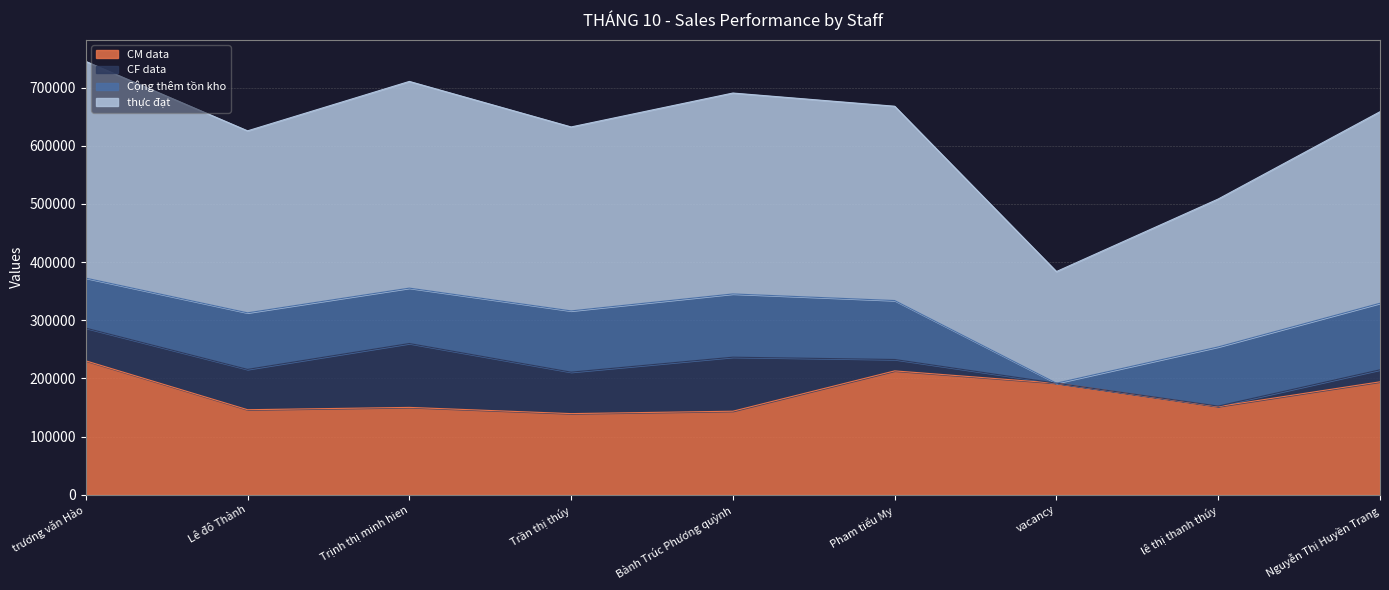

How many interior local peaks does the thực đạt series have?

2